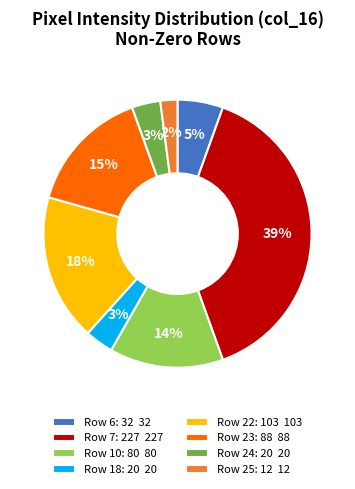

Which category has the biggest portion of the pie?

Row 7: 227 227